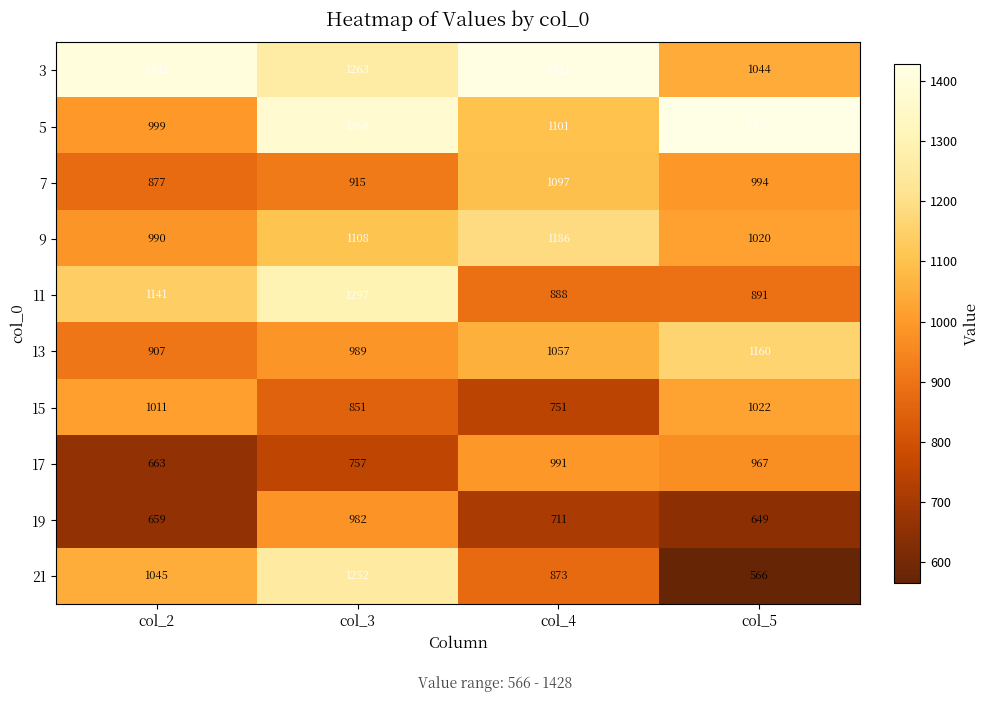

True or false: 9 has a value of 338 at col_5.

False